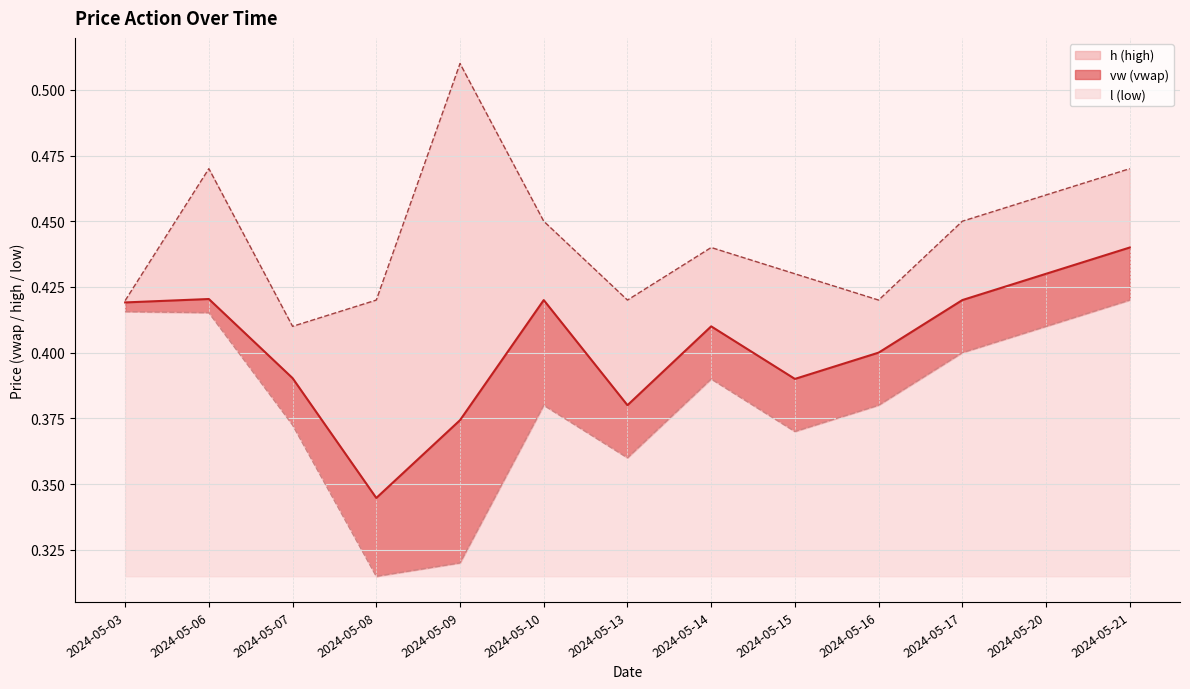

Reading right to left, extract all data points from this chart.

vw: 0.4	0.4	0.4	0.4	0.4	0.4	0.4	0.4	0.4	0.3	0.4	0.4	0.4
h: 0.5	0.5	0.5	0.4	0.4	0.4	0.4	0.5	0.5	0.4	0.4	0.5	0.4
l: 0.4	0.4	0.4	0.4	0.4	0.4	0.4	0.4	0.3	0.3	0.4	0.4	0.4